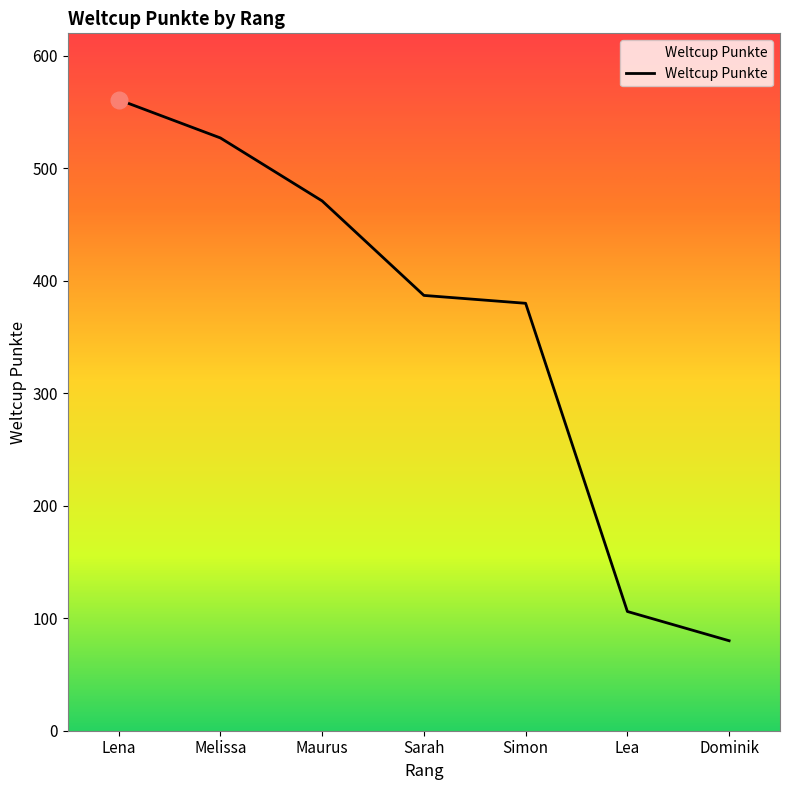

Approximately how many times larger is the value at Melissa compared to Dominik?

6.6